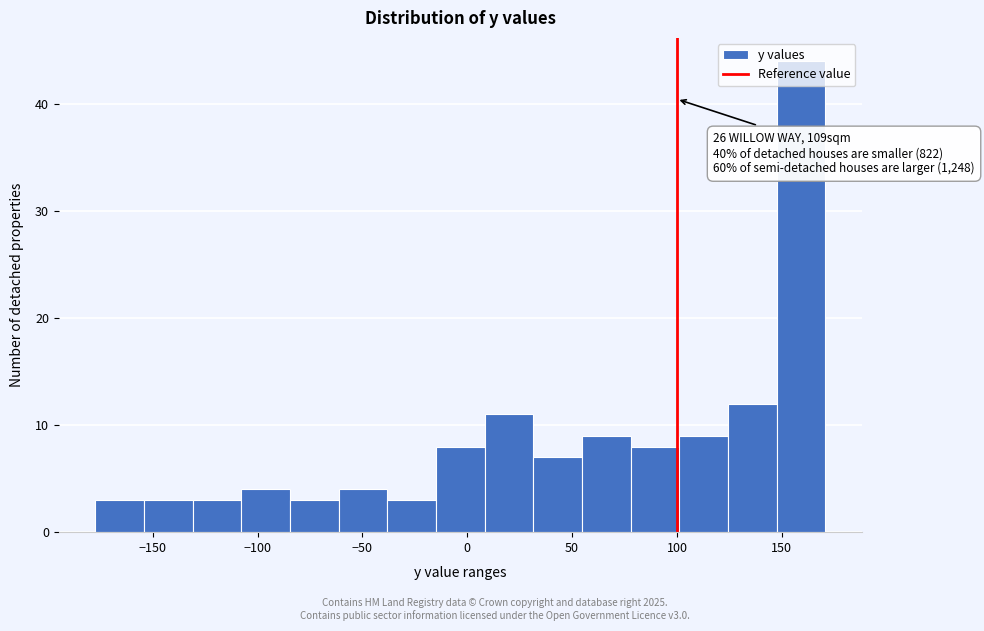

Which range on the x-axis has the tallest bar?

145 to 170